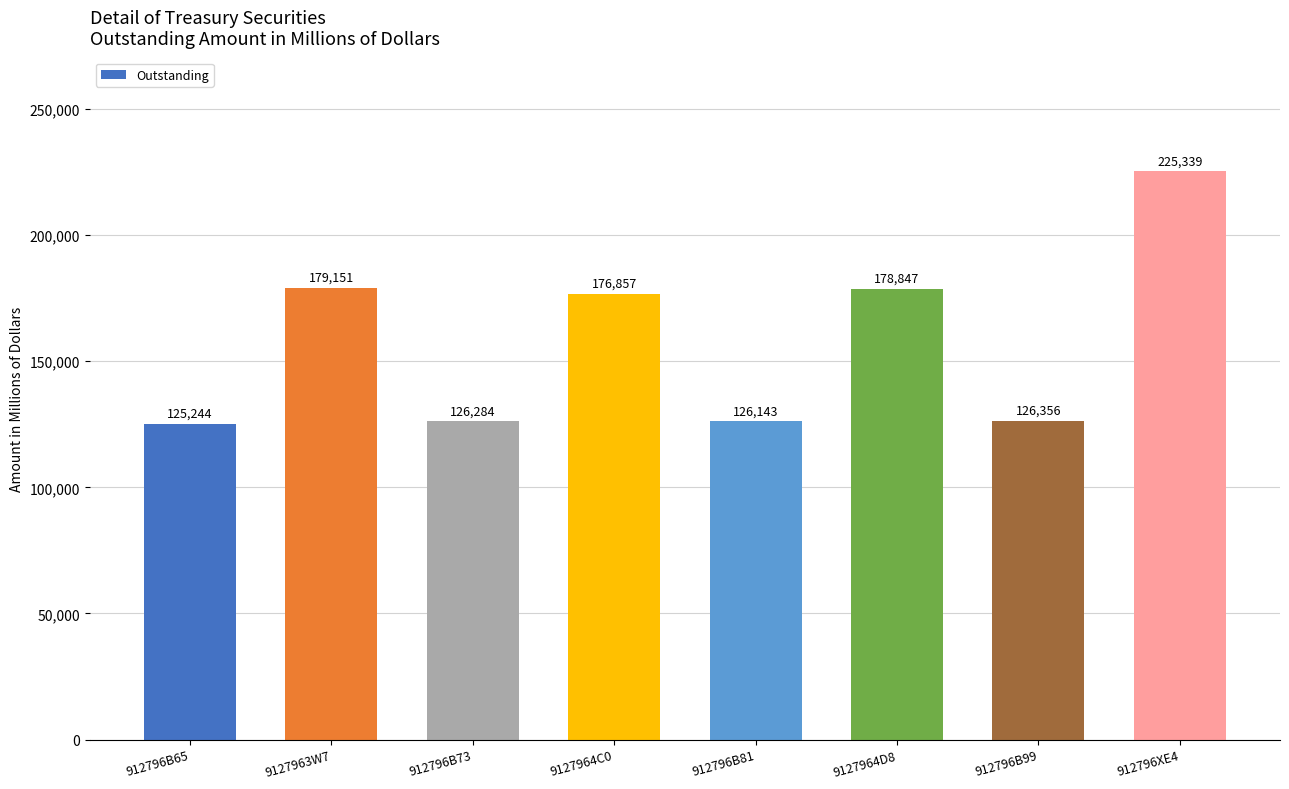

How many data points are less than 176857?

4